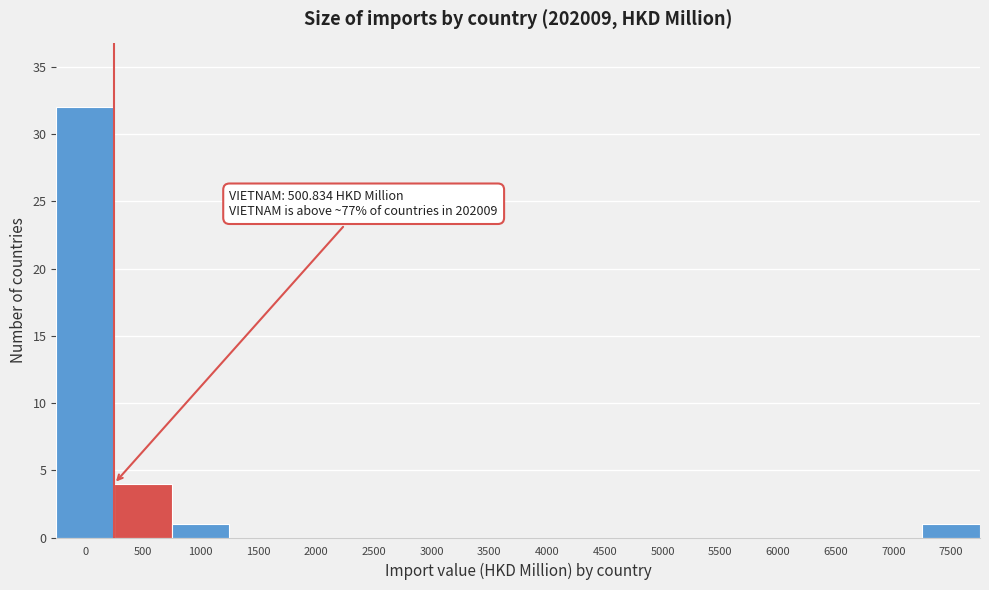

Reading left to right, list all the values displayed in this chart.

0=32	500=4	1000=1	1500=0	2000=0	2500=0	3000=0	3500=0	4000=0	4500=0	5000=0	5500=0	6000=0	6500=0	7000=0	7500=1